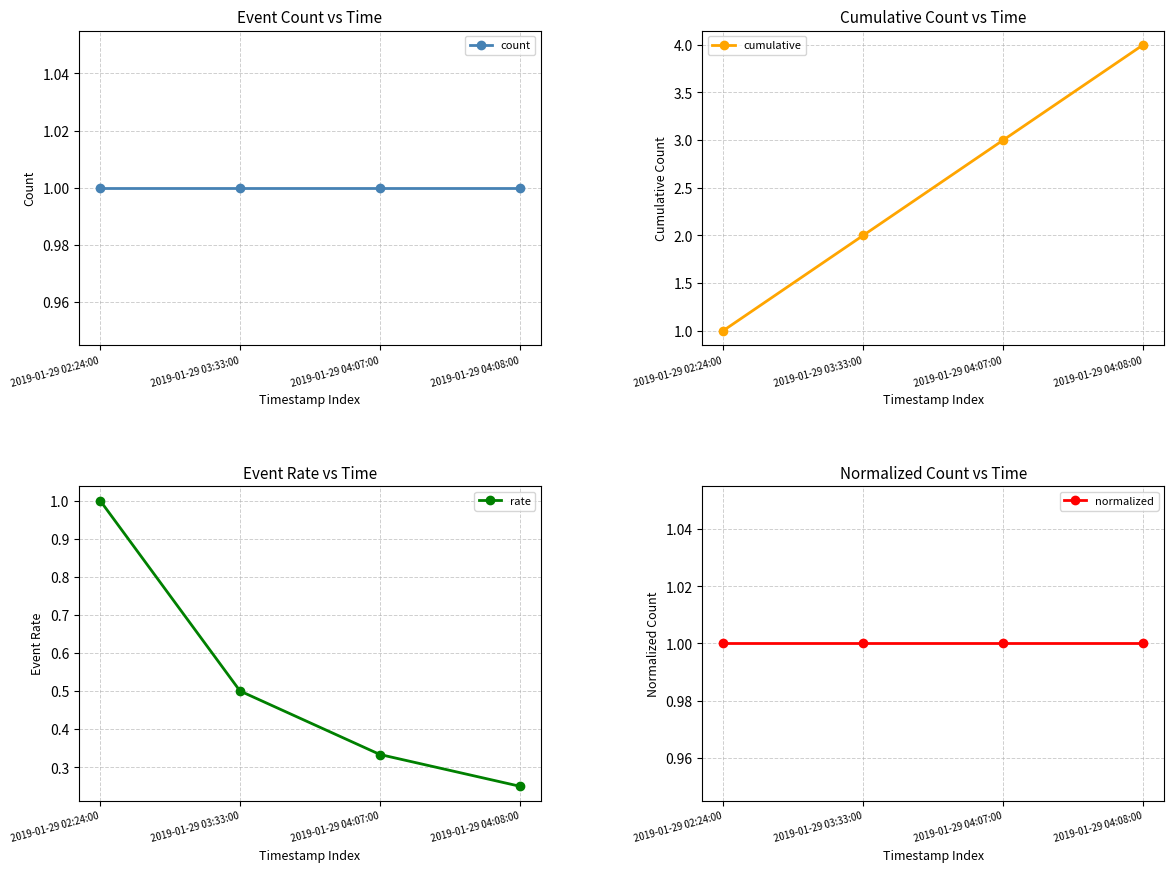

What are all the series names shown in the legend?

count, cumulative, rate, normalized